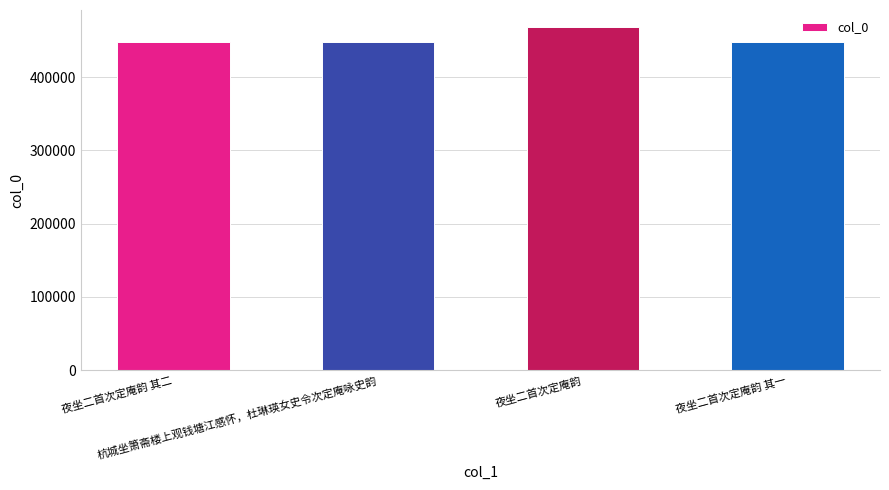

What is the ratio of the value at 夜坐二首次定庵韵 其一 to the value at 夜坐二首次定庵韵 其二?

1.0